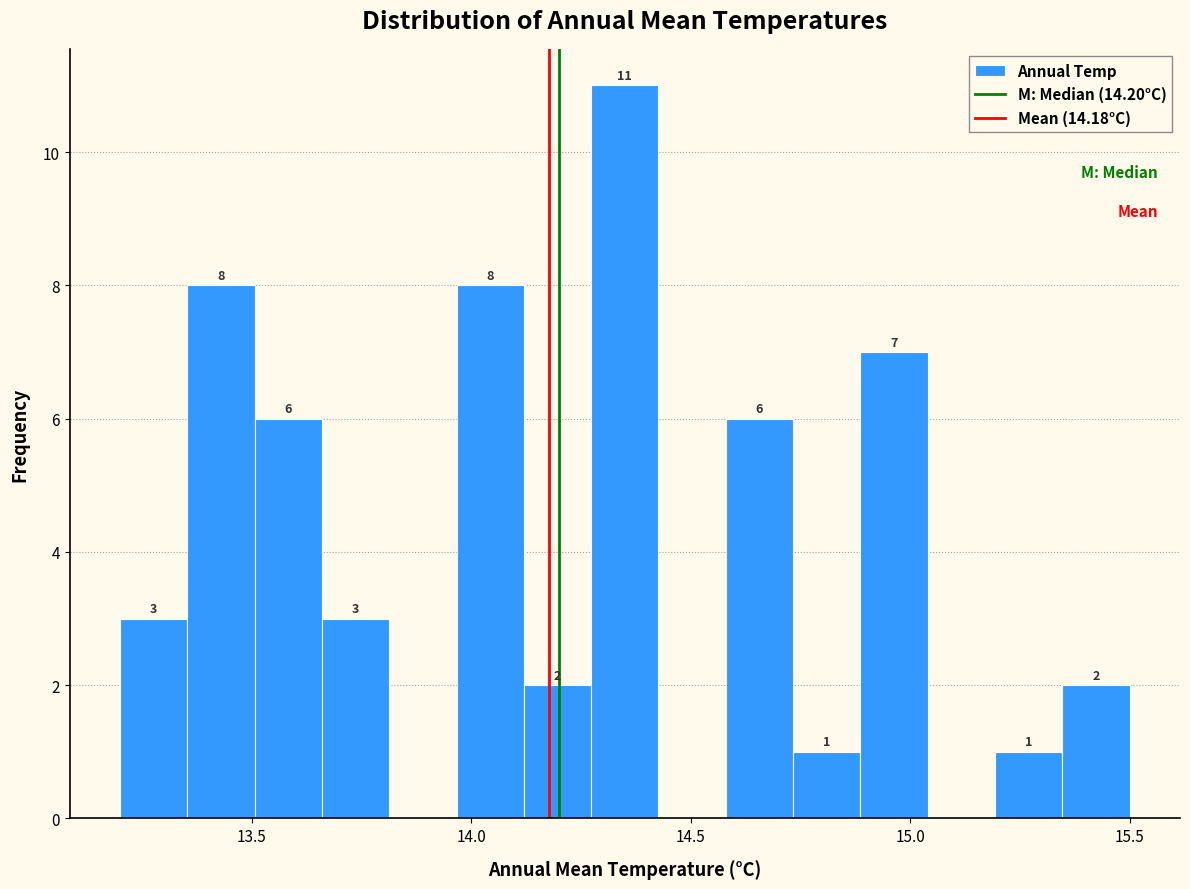

Read against the x-axis, roughly where is the centre of the tallest bar?

14.35